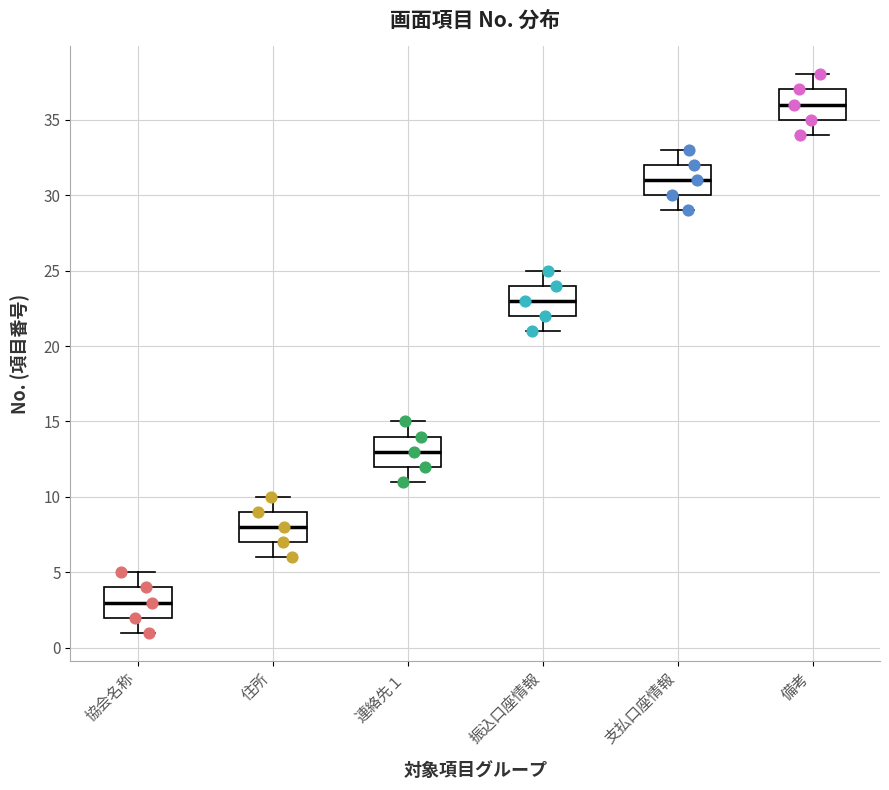

Where does the upper whisker of the box for 支払口座情報 end on the y-axis? The values are not printed on the chart, so give them approximately, as read against the axis.

33